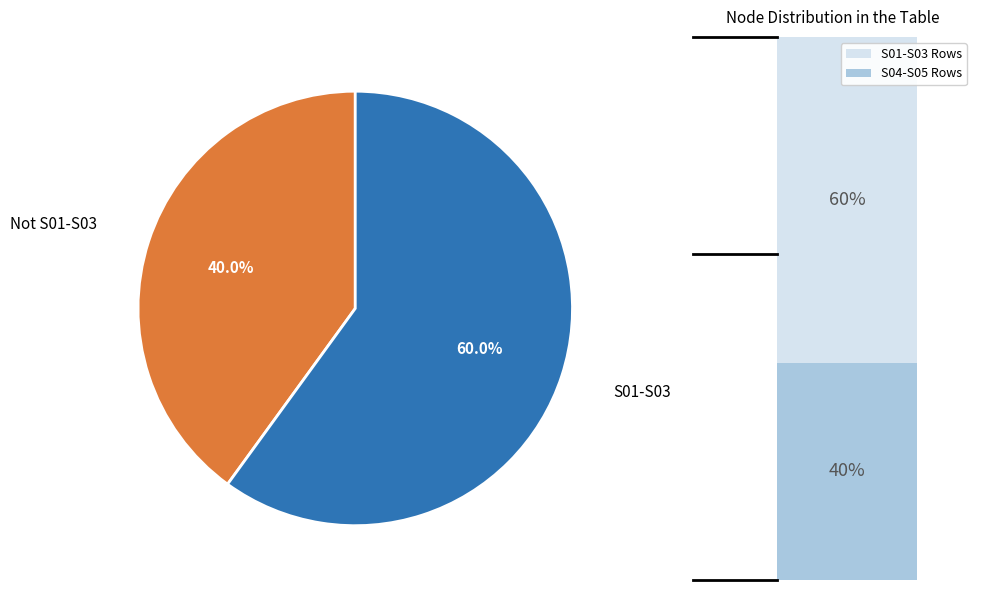

Which category has the smallest portion of the pie?

Not S01-S03